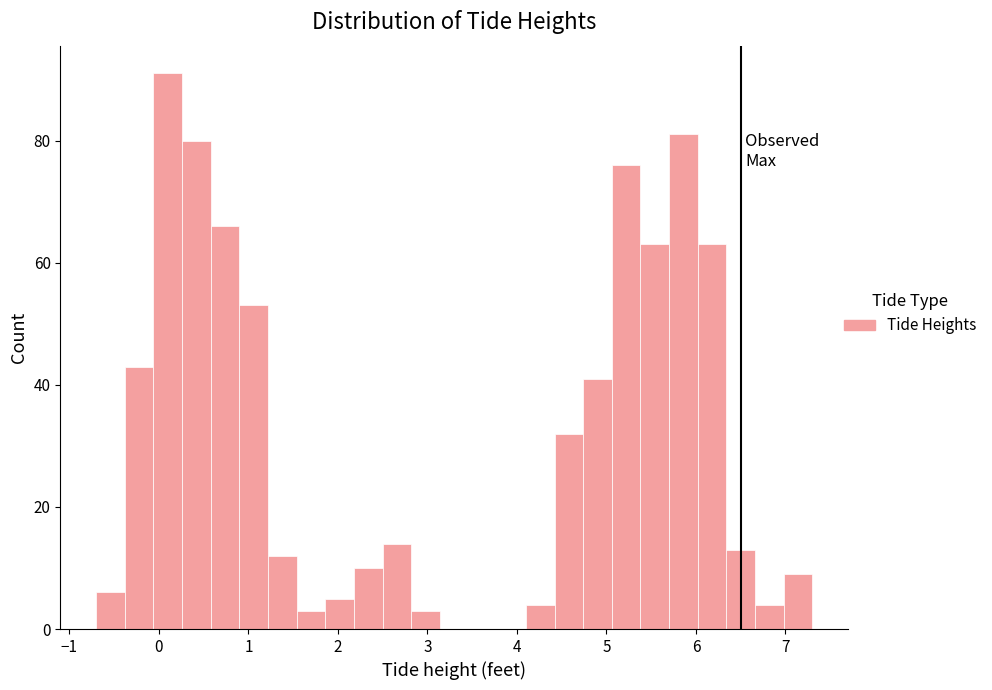

Read against the x-axis, roughly where is the centre of the tallest bar?

0.1